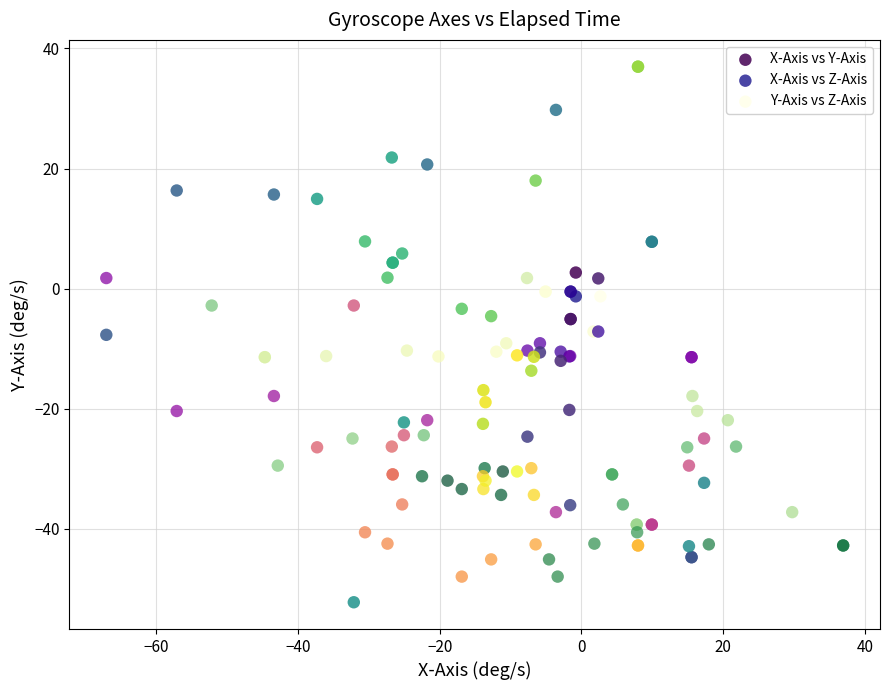

Which series contains the lowest Y value?

X-Axis vs Y-Axis